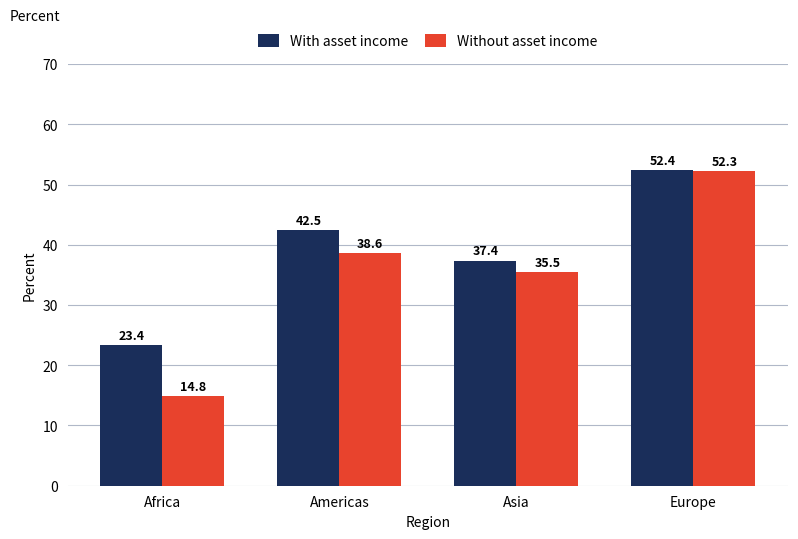

Where is With asset income nearest to the value 37?

Asia